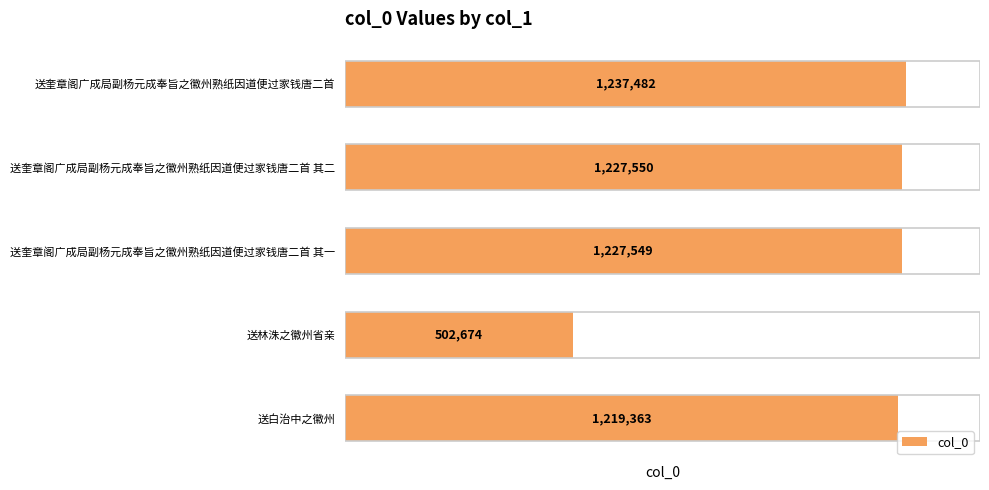

What is the difference between the maximum and minimum values?

734808